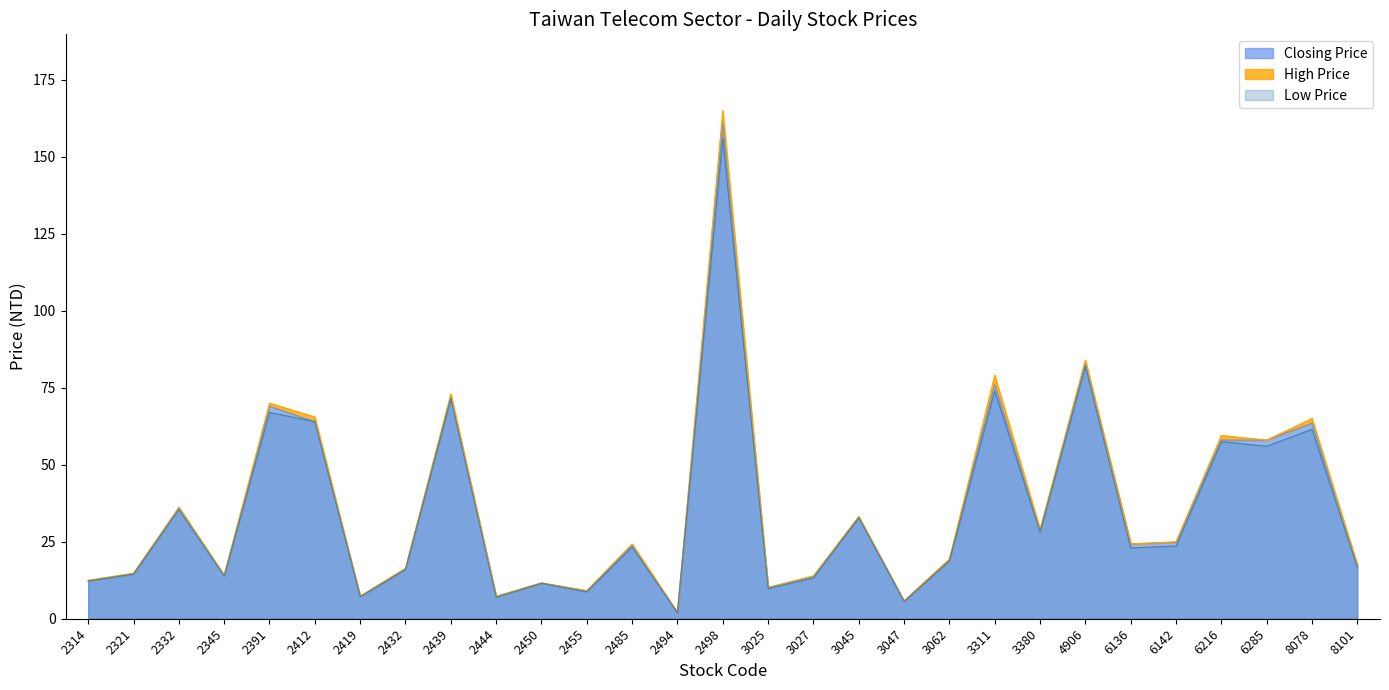

Reading left to right, list all the values displayed in this chart.

2314=12.2	2321=14.6	2332=36.1	2345=14.1	2391=69.0	2412=64.0	2419=7.2	2432=16.2	2439=72.0	2444=7.2	2450=11.6	2455=9.0	2485=23.8	2494=1.9	2498=161.0	3025=10.2	3027=13.8	3045=33.0	3047=5.7	3062=19.0	3311=76.0	3380=28.3	4906=83.0	6136=24.3	6142=24.8	6216=58.0	6285=58.0	8078=63.5	8101=17.2